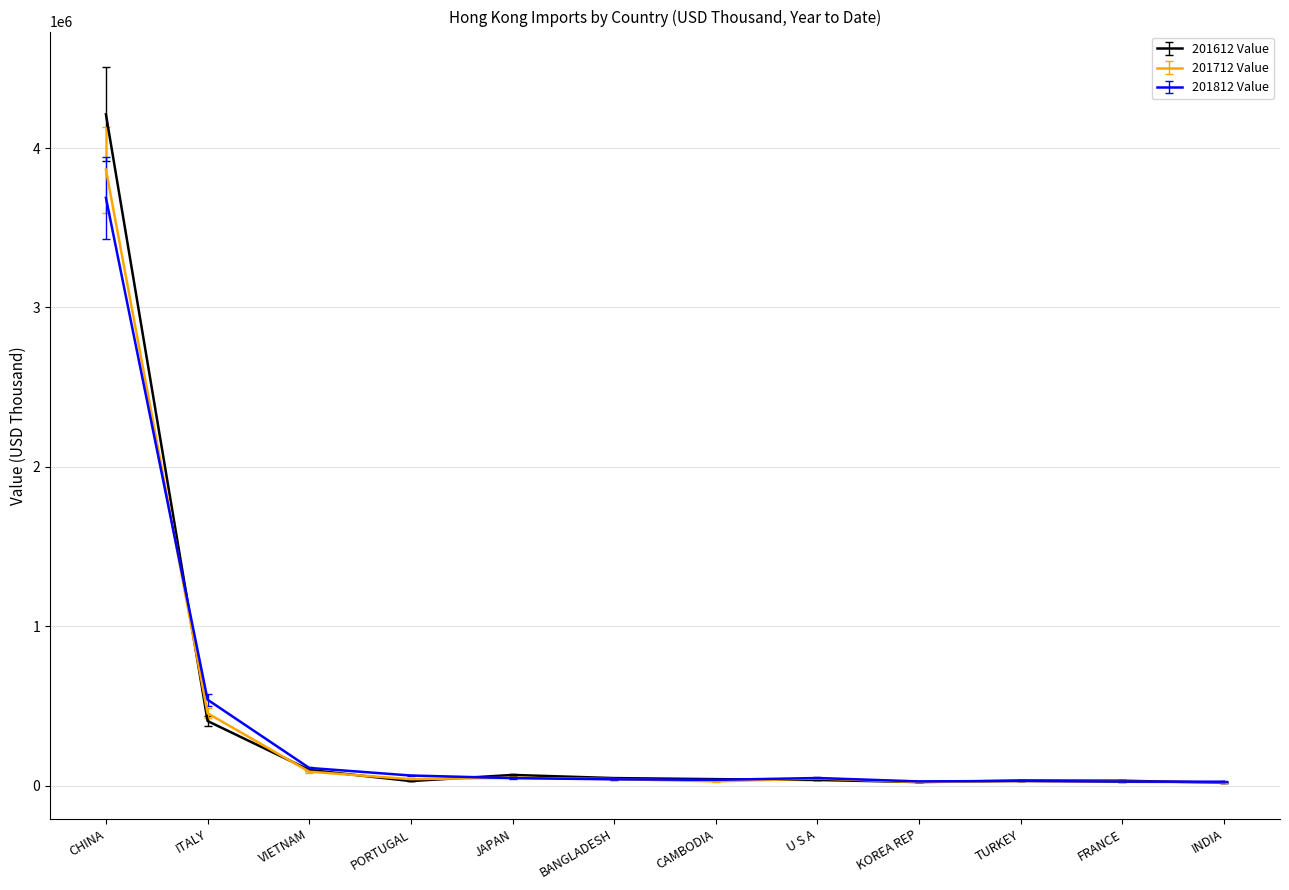

What is the difference between the maximum and second lowest values in the 201712 Value series?

3841900.8